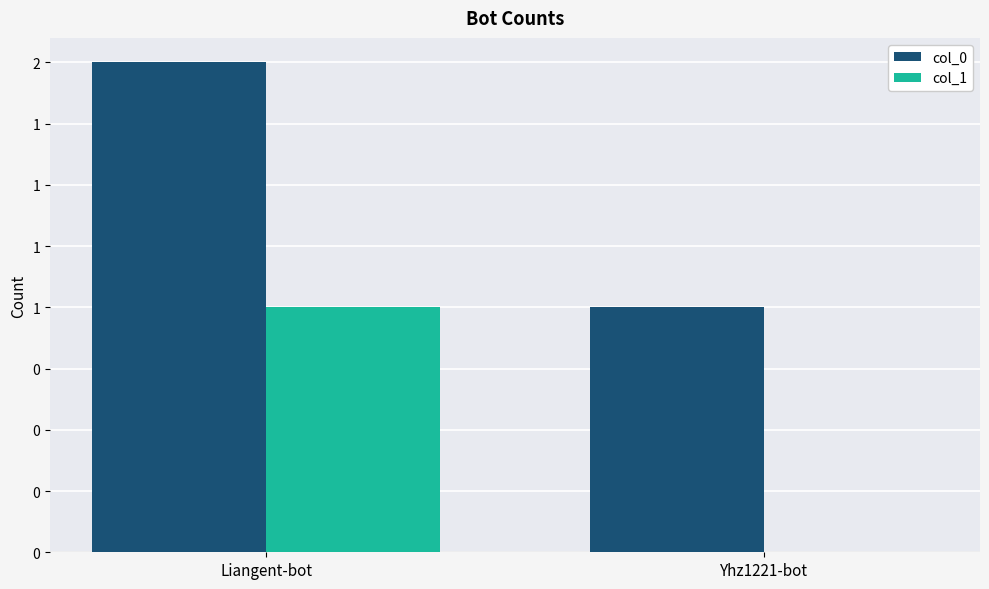

What are all the series names shown in the legend?

col_0, col_1